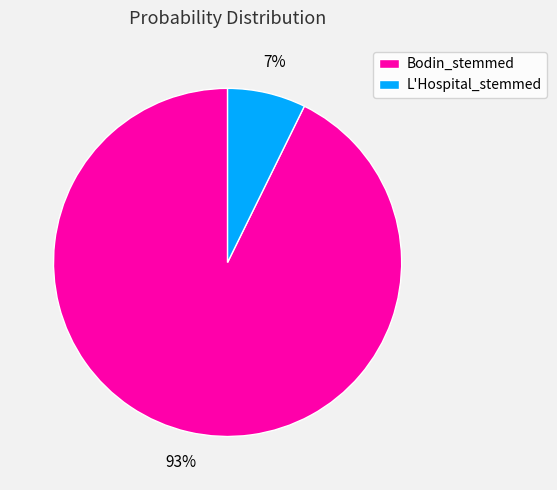

To the nearest percent, what is the average slice percentage?

50%